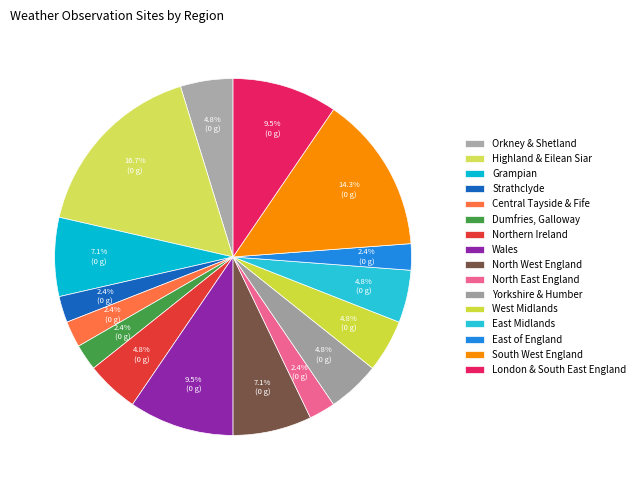

What is the change in value from Grampian to Yorkshire & Humber?

-1